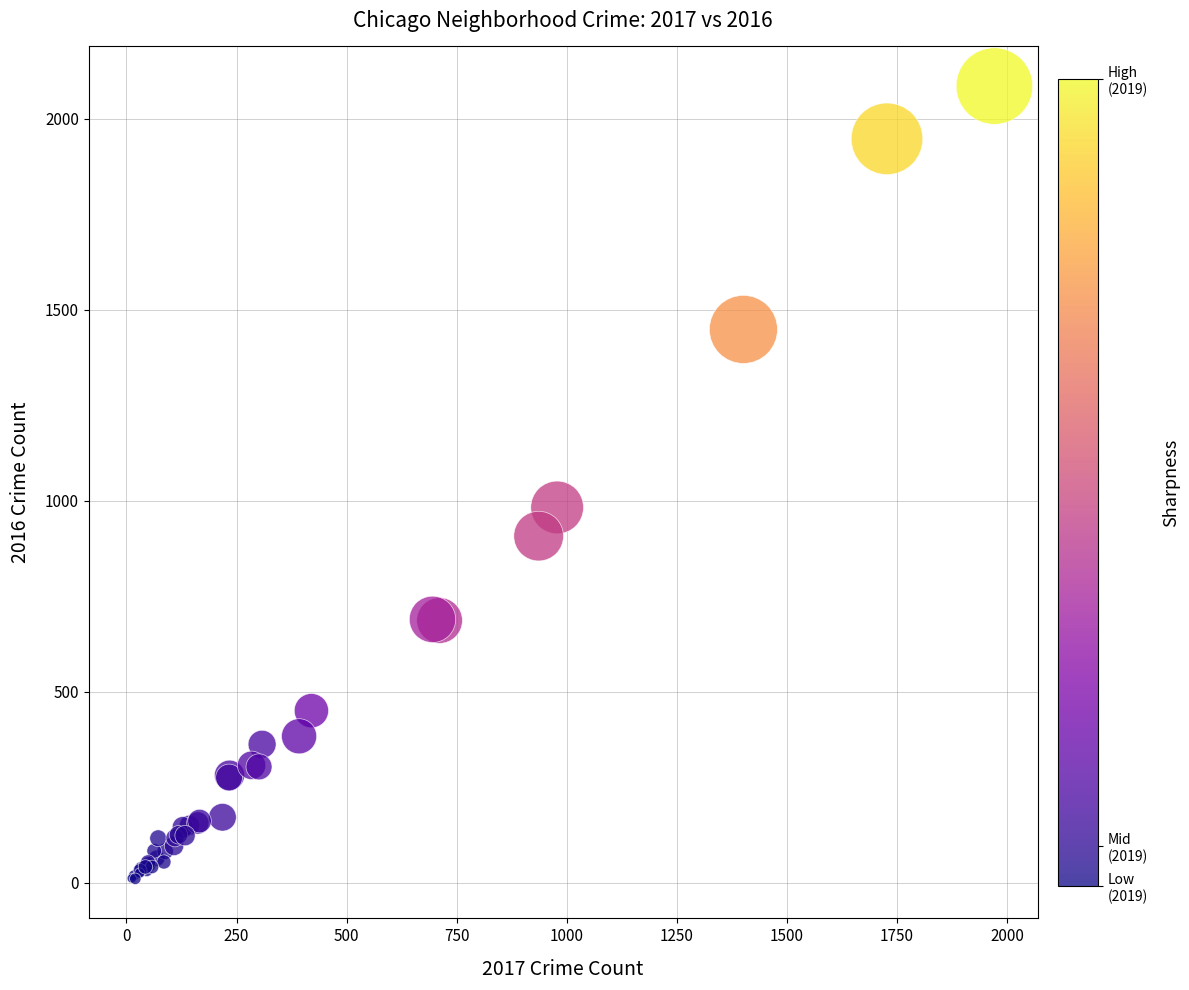

What Y value in the scatter plot is closest to 1048?

983